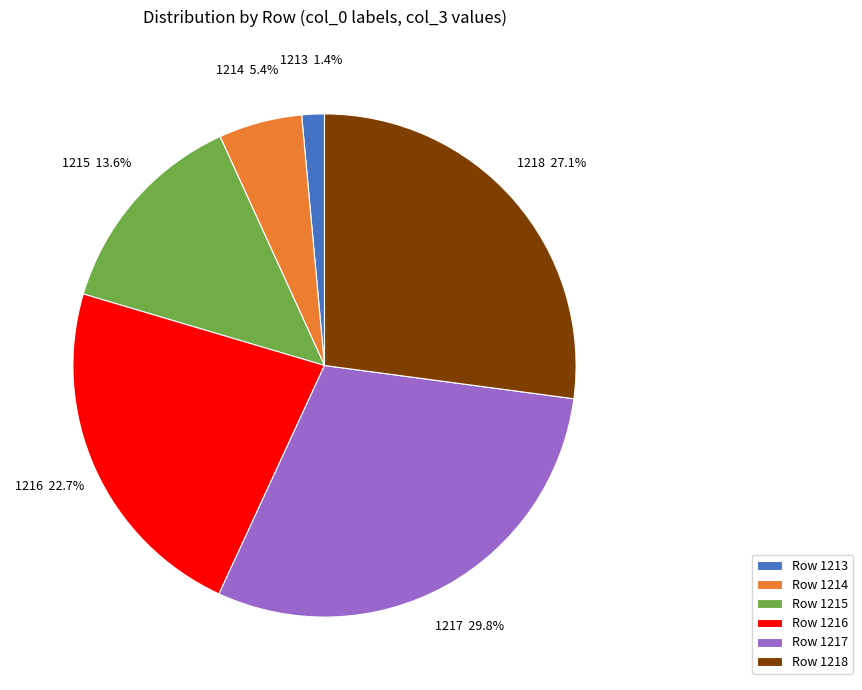

Which has a higher value, 1215 or 1214?

1215